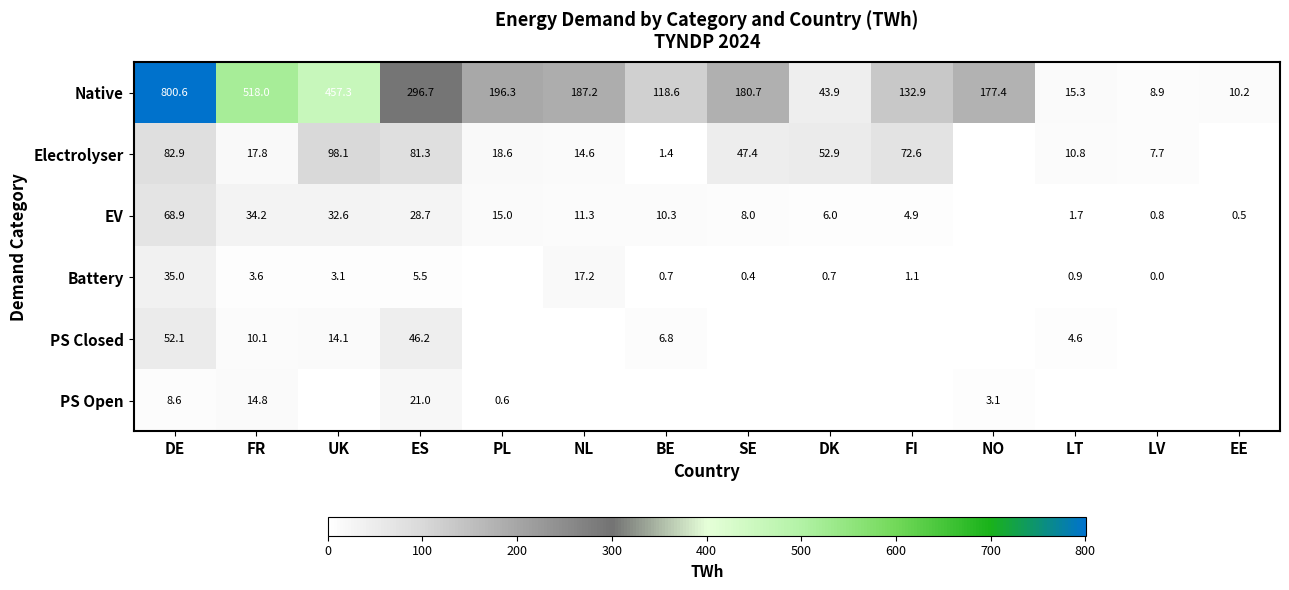

What is the spread (max minus min) of values at DE?

792.1